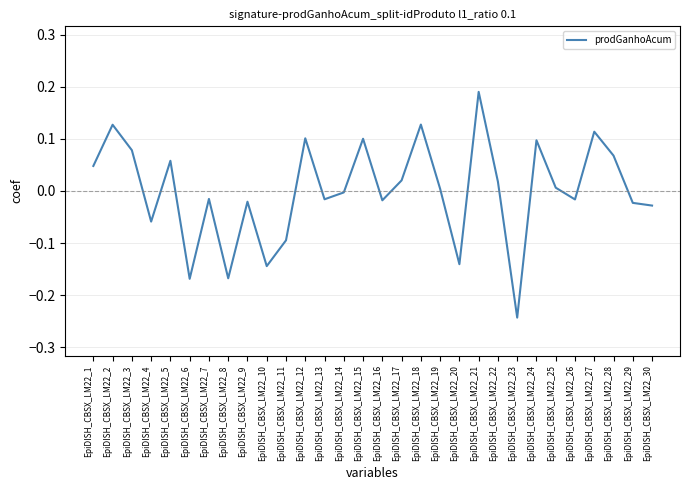

At which category does the chart reach its peak across all series?

EpiDISH_CBSX_LM22_21